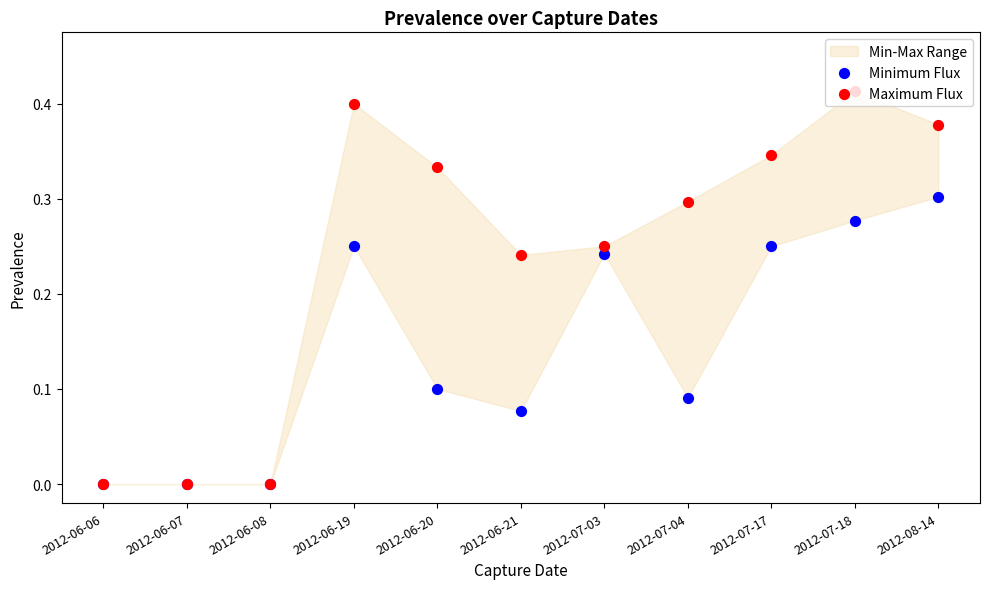

Which series reaches the minimum Y coordinate?

Minimum Flux